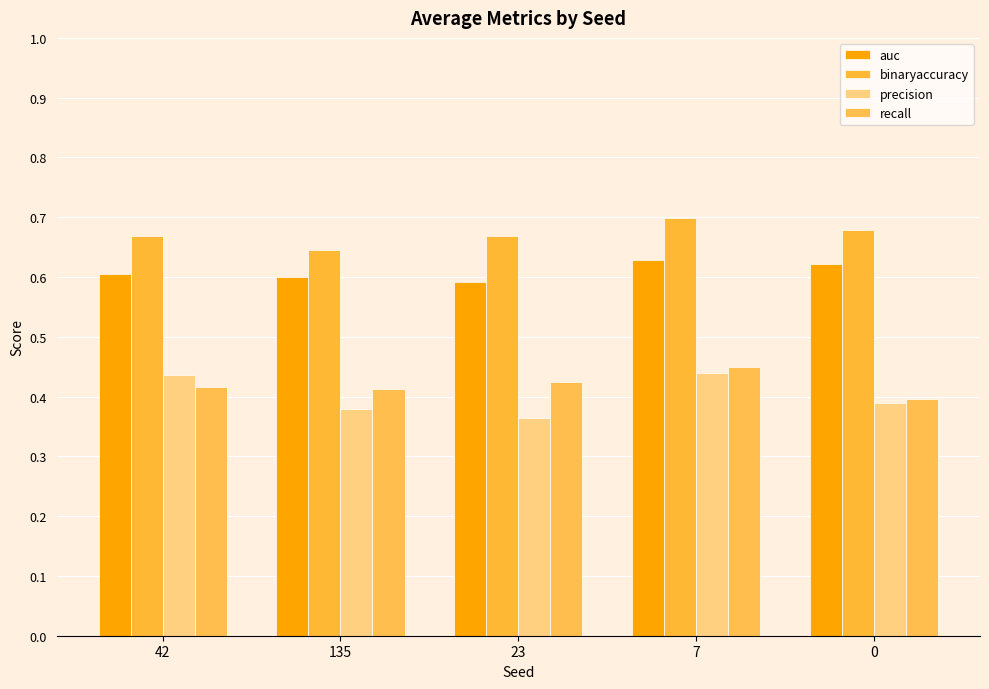

Is the value of binaryaccuracy at 135 greater than the value of recall at 0?

Yes